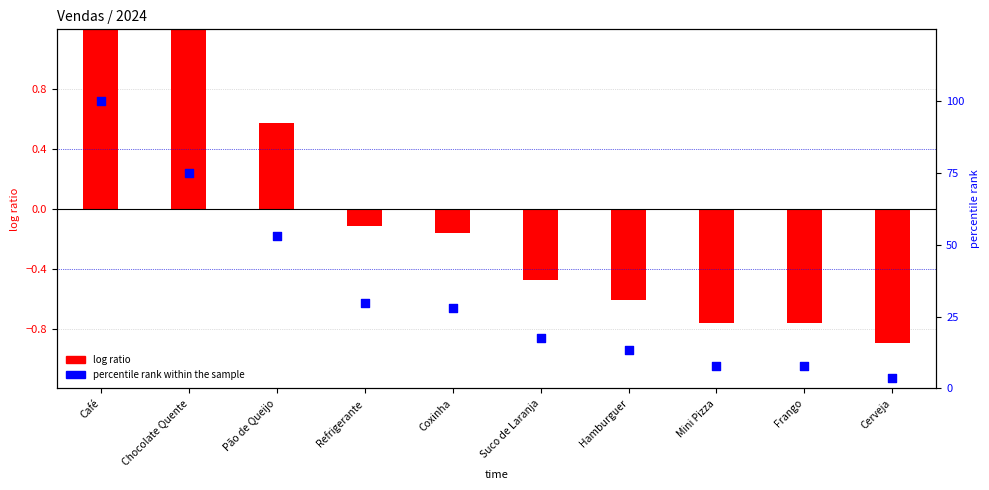

Which series has the widest spread of Y values?

percentile rank within the sample